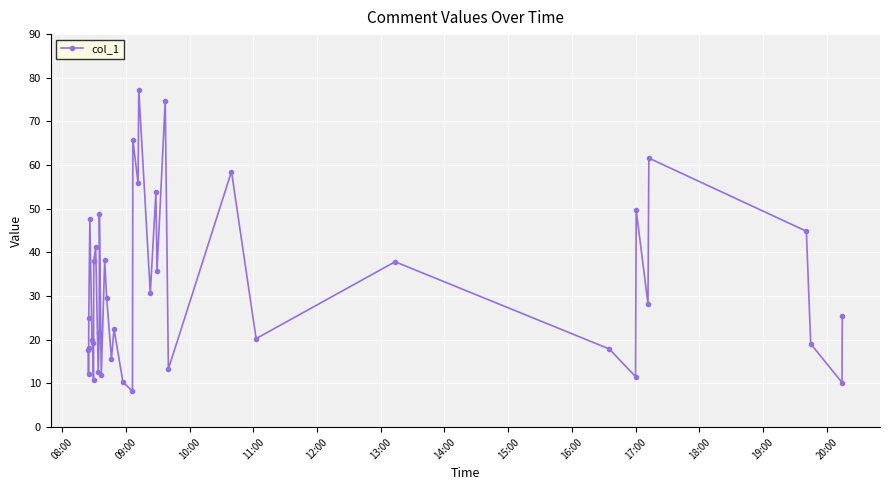

What is the smallest value displayed?

8.2